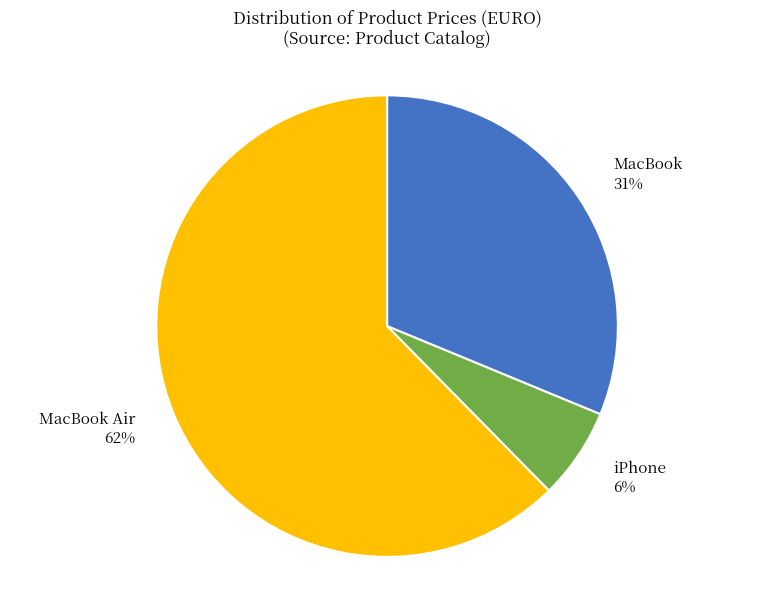

To the nearest percent, what is the average slice percentage?

33%